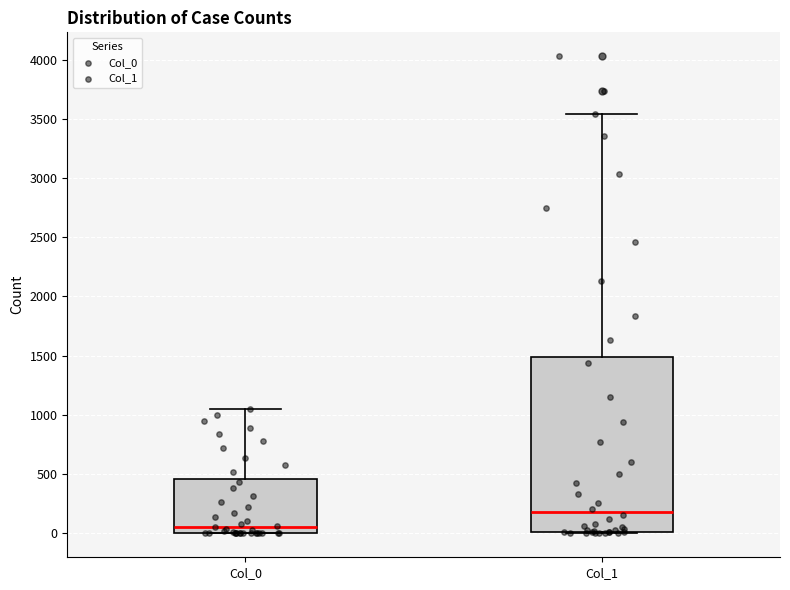

Which box has the lowest median line?

Col_0